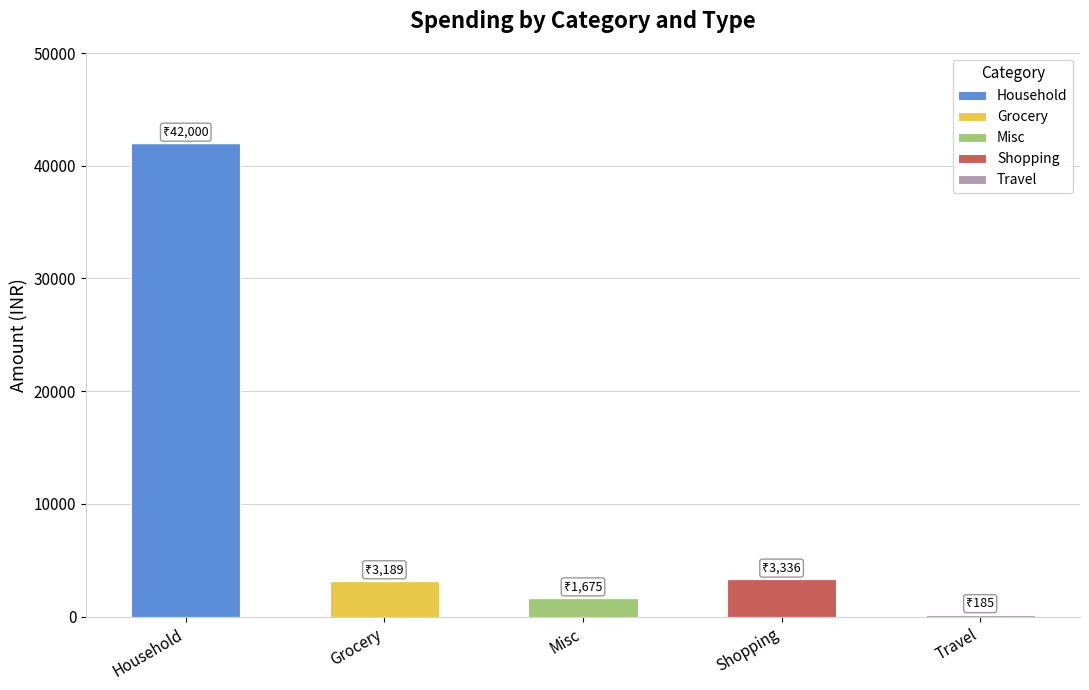

At which category is the sum across all series the highest?

Household